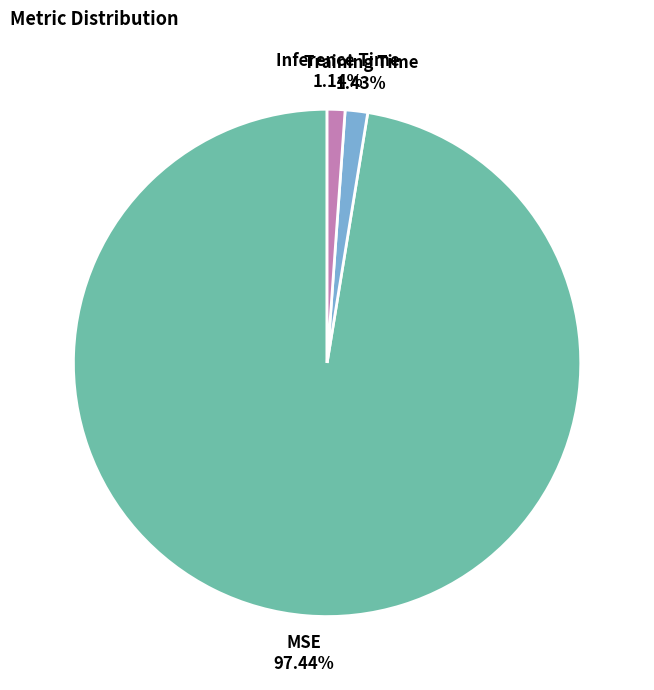

Does any single category account for the majority?

Yes